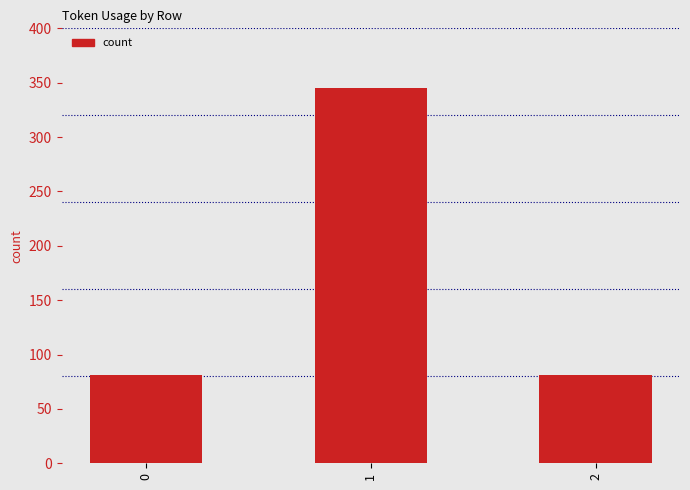

How many data points does each series have?

3